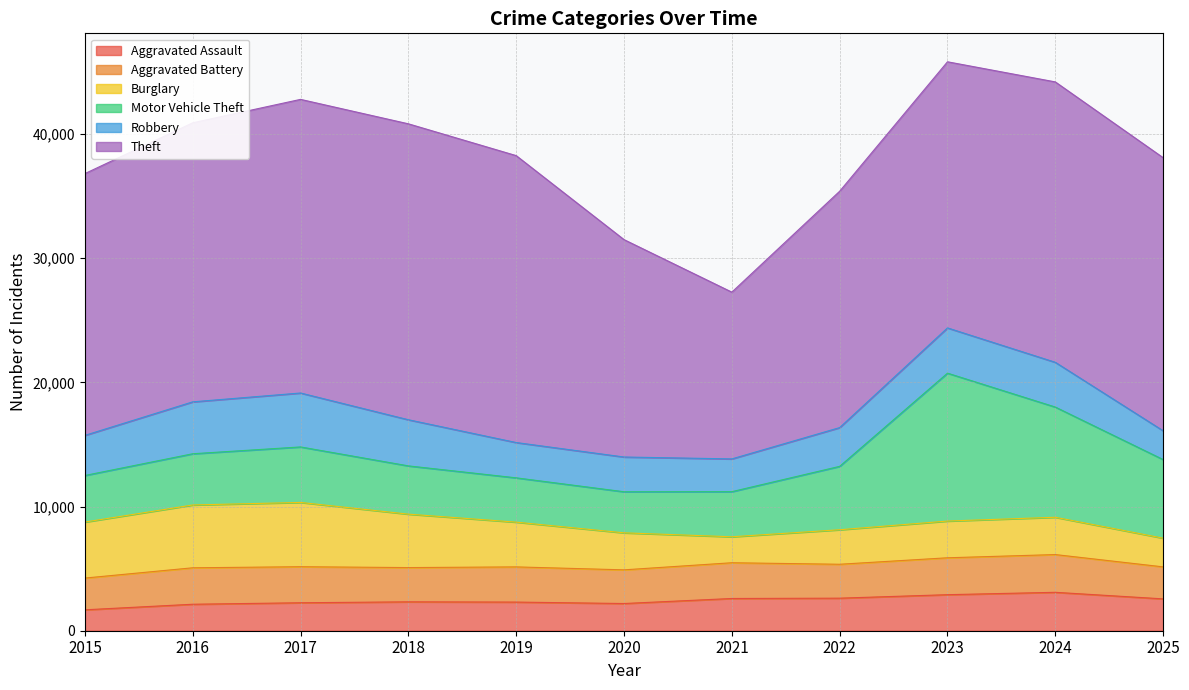

What is the value of the Aggravated Assault point at the 6th from the left?

2191